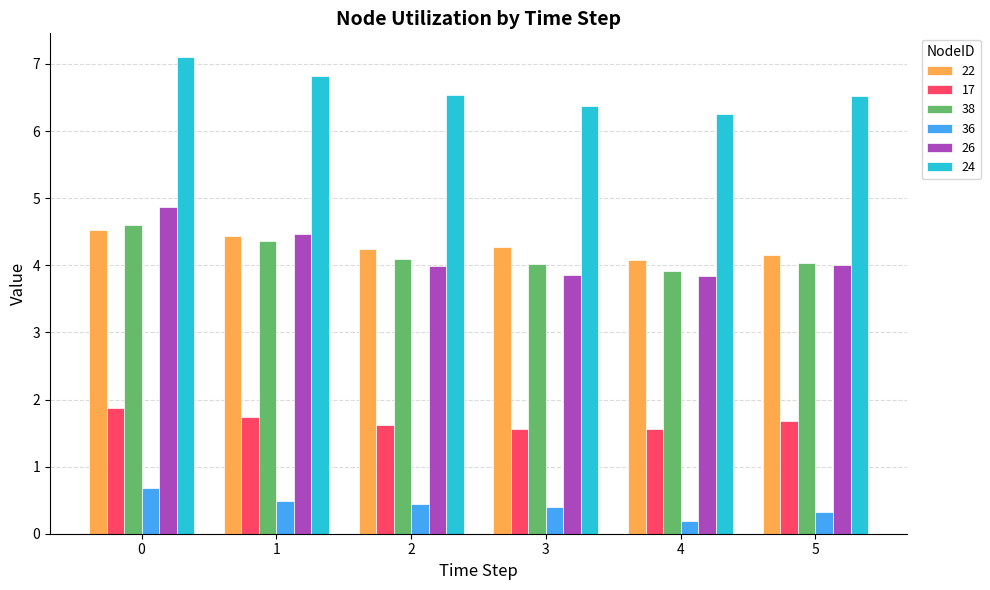

What is the maximum value shown in the chart?

7.1